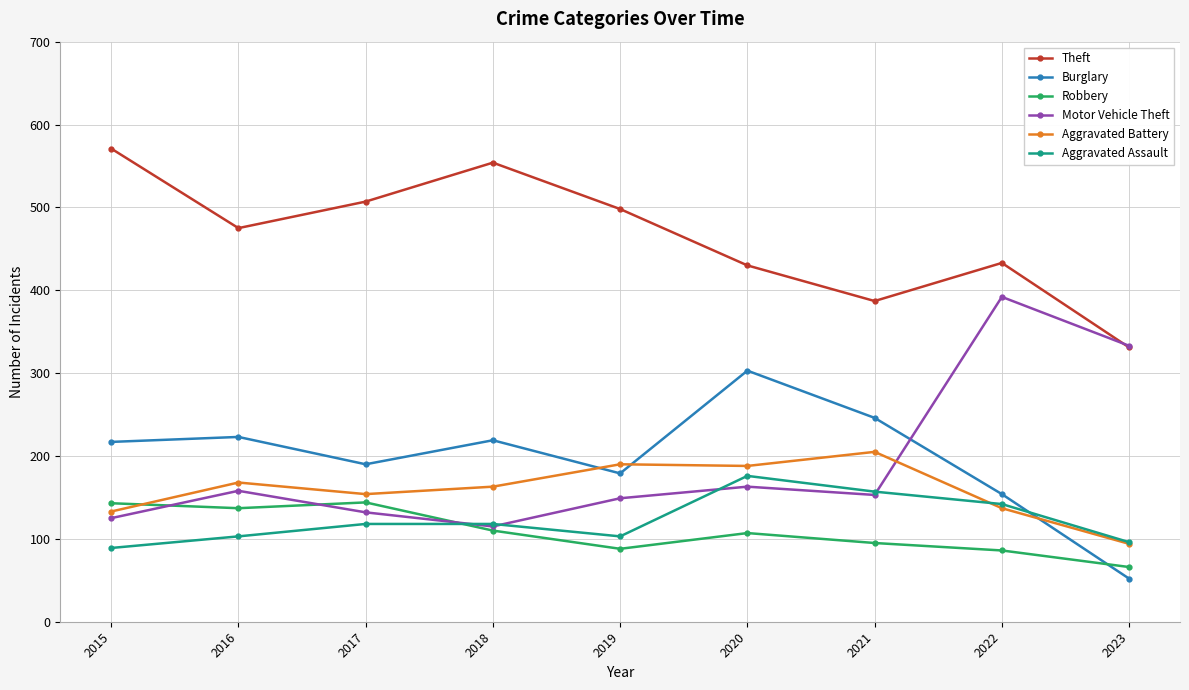

What is the total value across all series at 2022?

1344